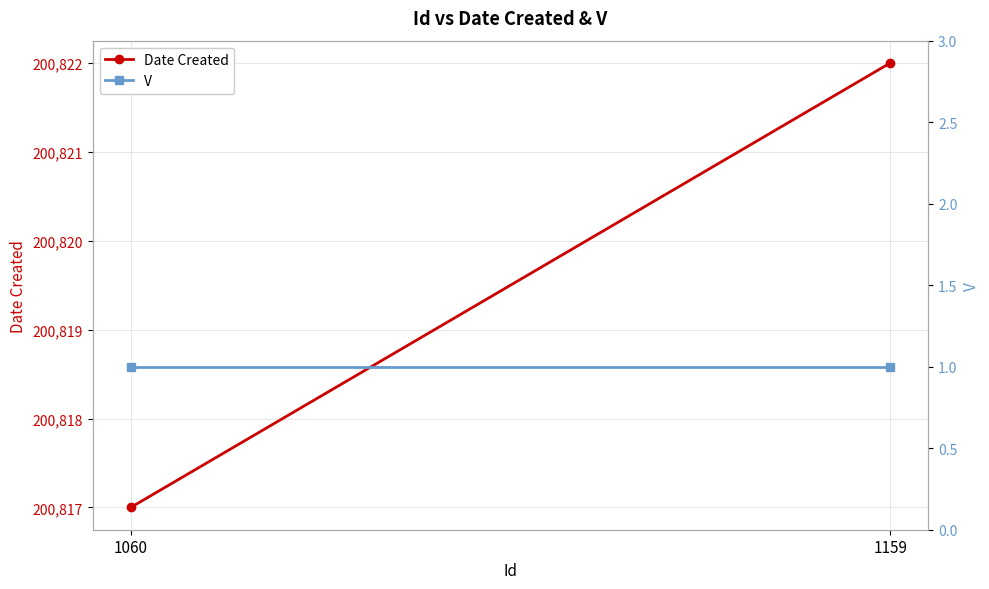

List the series in order of their peak value, lowest first.

V, Date Created